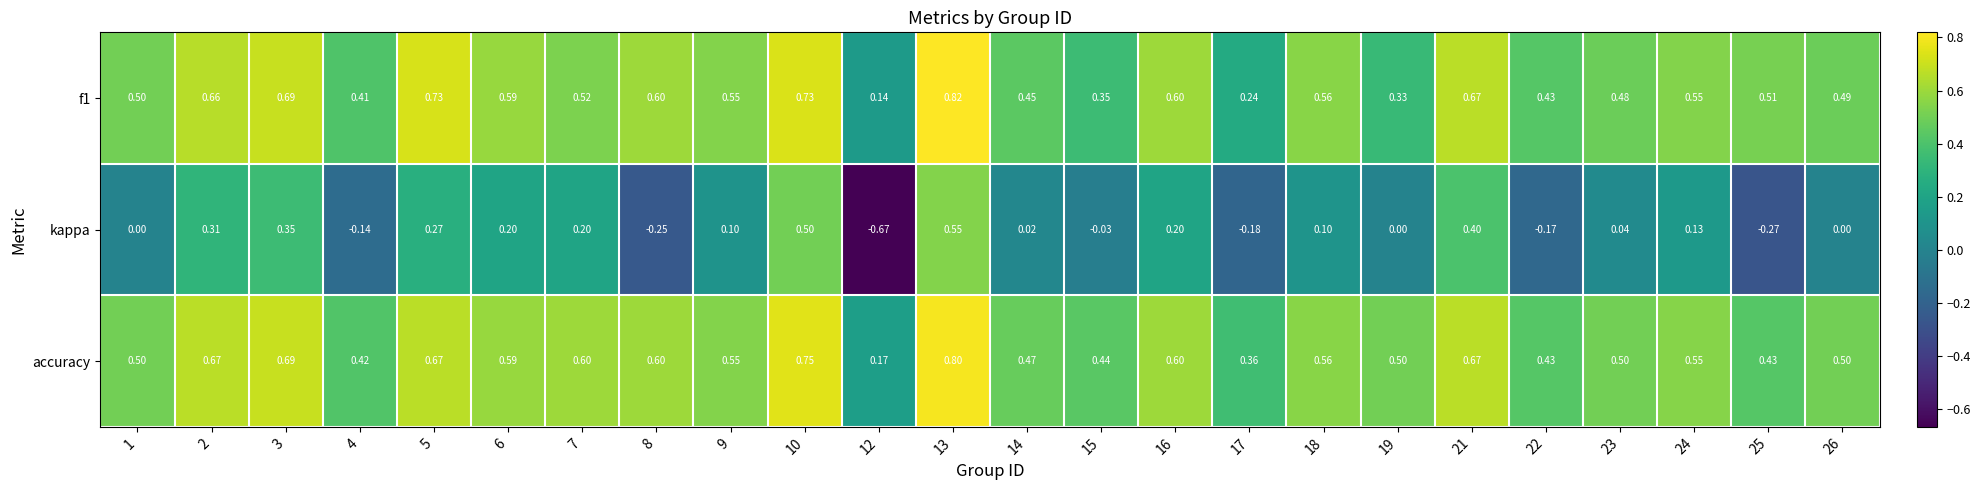

Which series has the largest range (max minus min)?

kappa